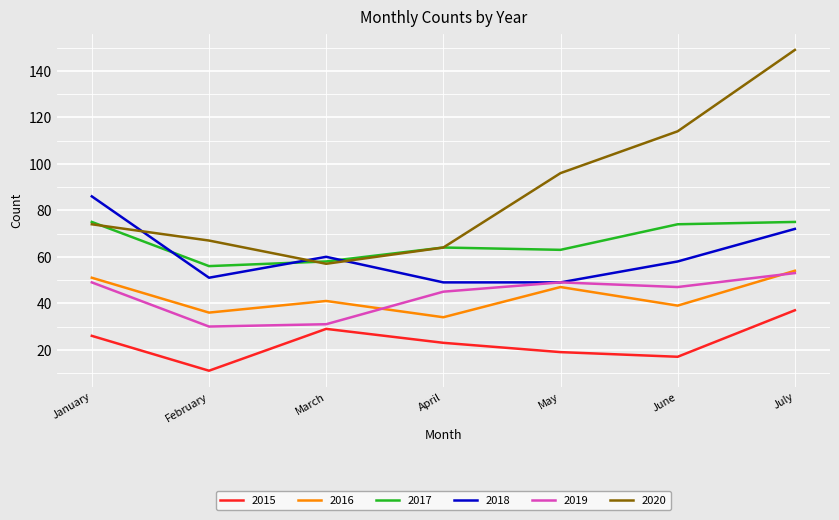

Reading left to right, list all the values displayed in this chart.

2015: 26	11	29	23	19	17	37
2016: 51	36	41	34	47	39	54
2017: 75	56	58	64	63	74	75
2018: 86	51	60	49	49	58	72
2019: 49	30	31	45	49	47	53
2020: 74	67	57	64	96	114	149